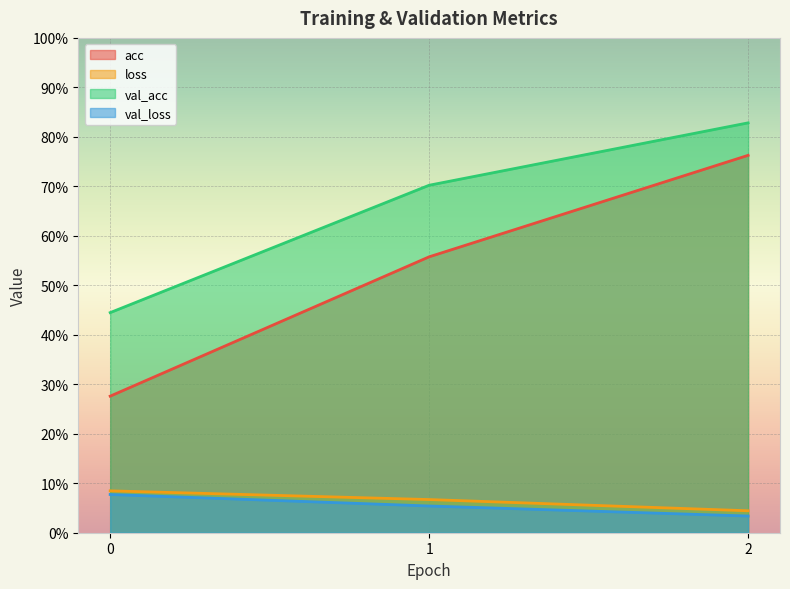

Count the number of data series in this chart.

4